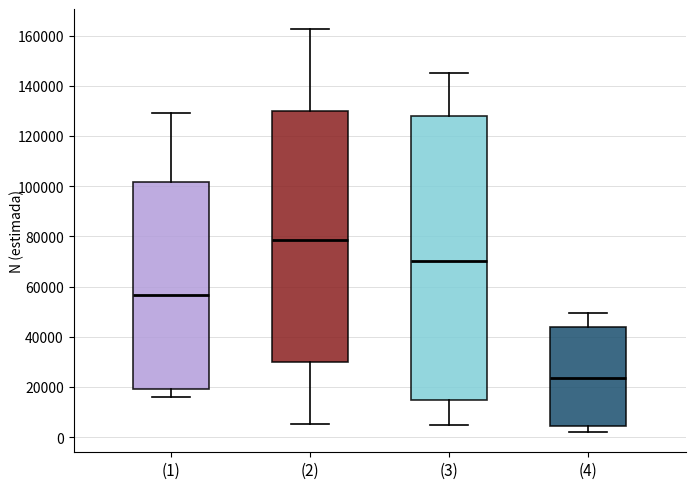

Comparing the boxes themselves (not the whiskers), which one is the tallest?

(3)